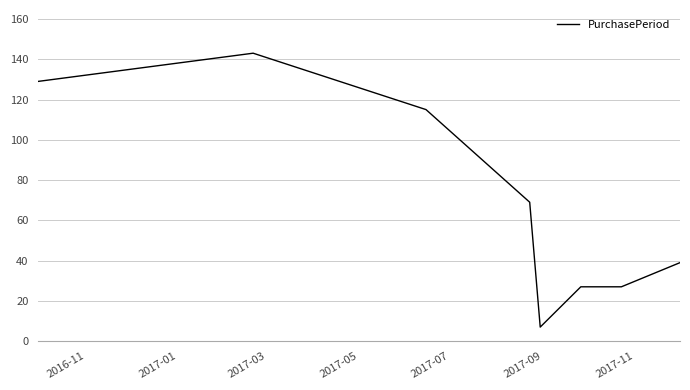

What is the difference between the maximum and second lowest values?

116